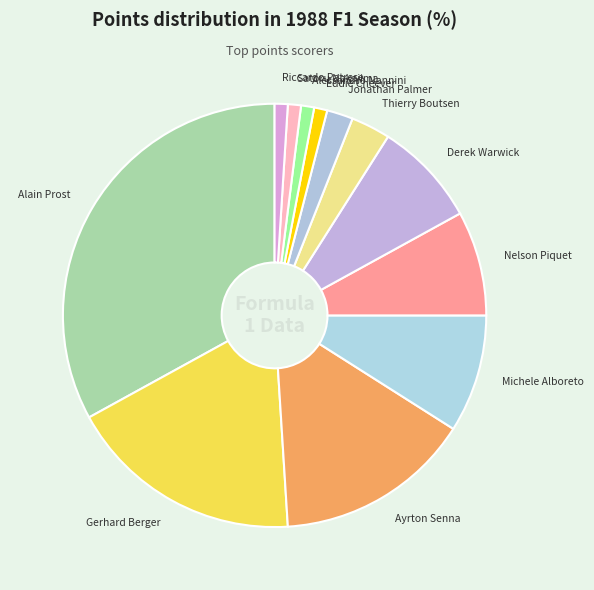

Does any single category account for the majority?

No